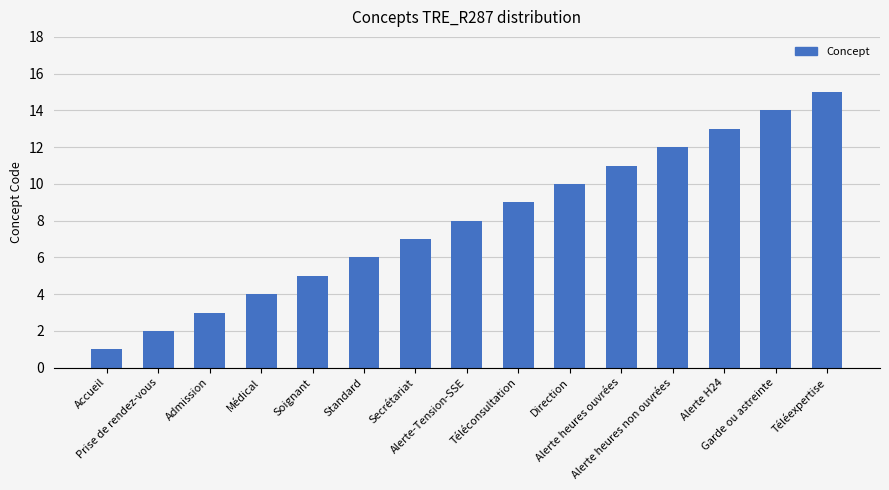

Reading left to right, what are all the values shown in this chart?

1	2	3	4	5	6	7	8	9	10	11	12	13	14	15